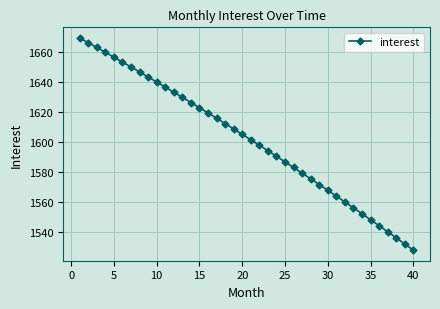

What is the minimum value shown in the chart?

1528.0